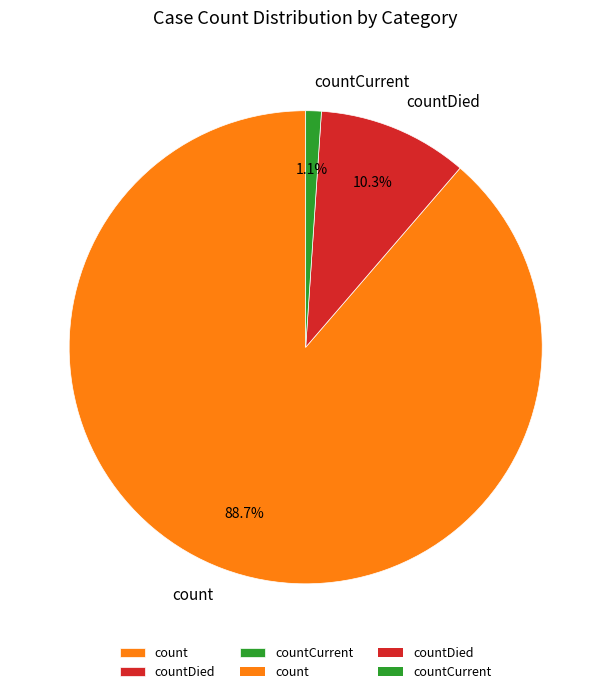

Is it true that countCurrent is 1% of the pie?

True